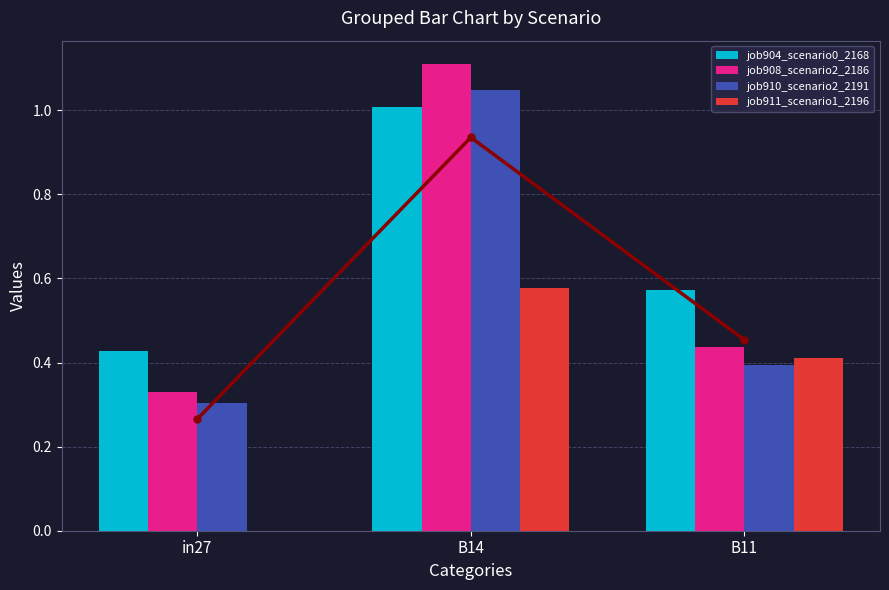

Count the number of categories in the chart.

3